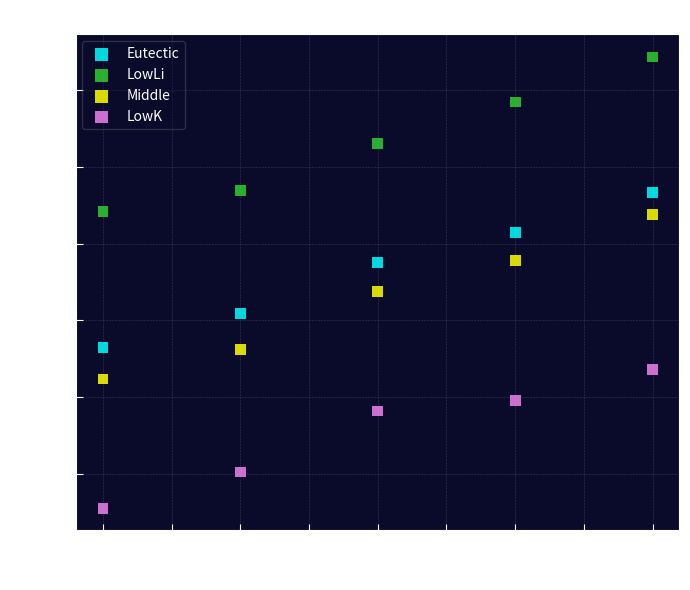

In the LowLi series, what Y value is closest to 2042?

2030.5